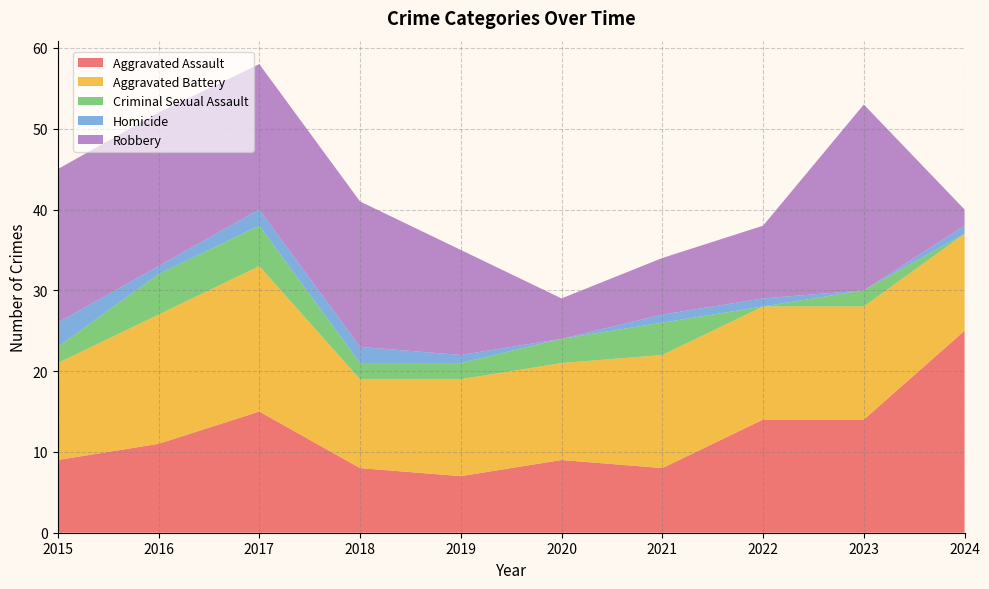

Reading left to right, extract all data points from this chart.

Aggravated Assault: 9	11	15	8	7	9	8	14	14	25
Aggravated Battery: 12	16	18	11	12	12	14	14	14	12
Criminal Sexual Assault: 2	5	5	2	2	3	4	0	2	0
Homicide: 3	1	2	2	1	0	1	1	0	1
Robbery: 19	19	18	18	13	5	7	9	23	2